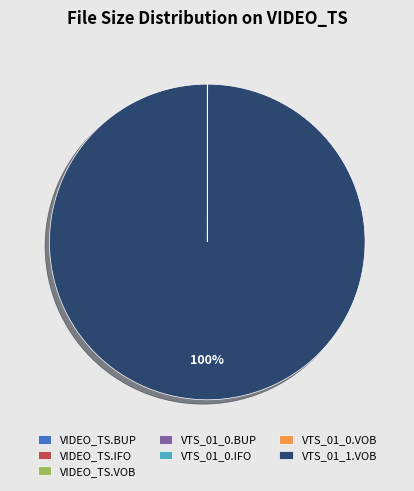

Which slice is the largest?

VTS_01_1.VOB